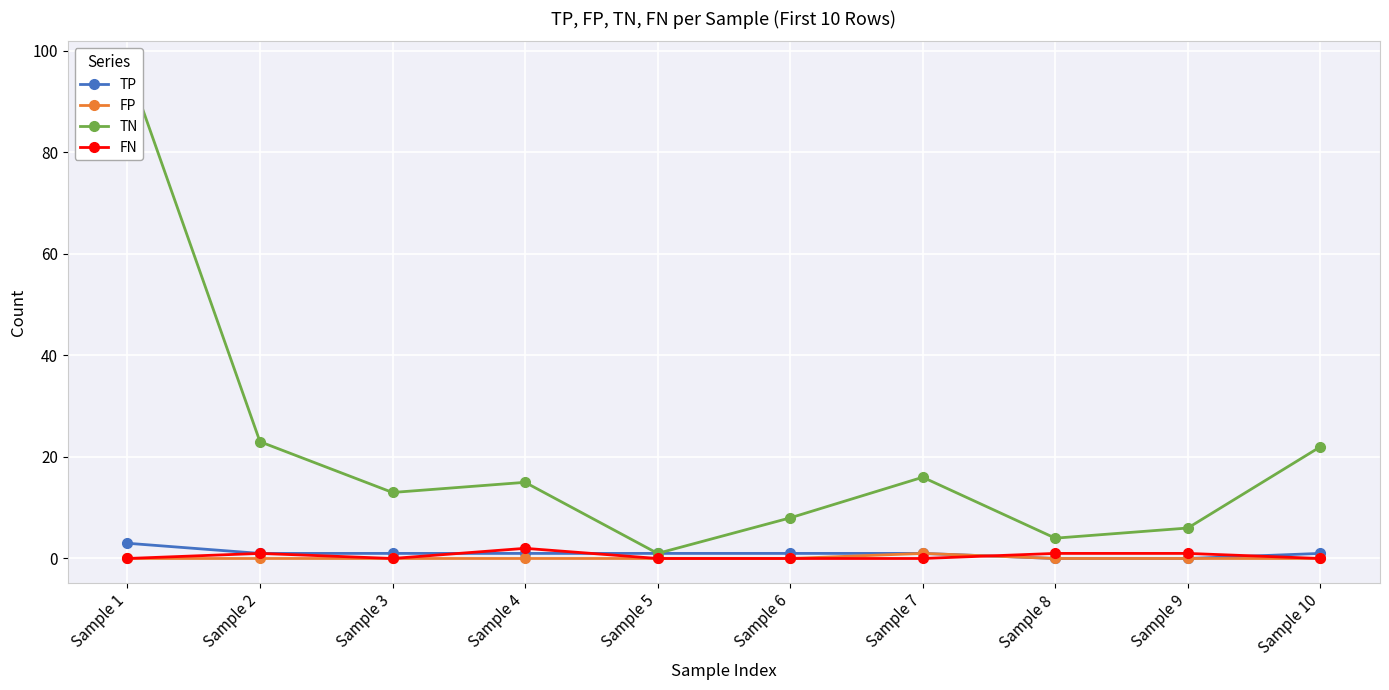

Is the value of FP at Sample 9 greater than the value of TN at Sample 9?

No